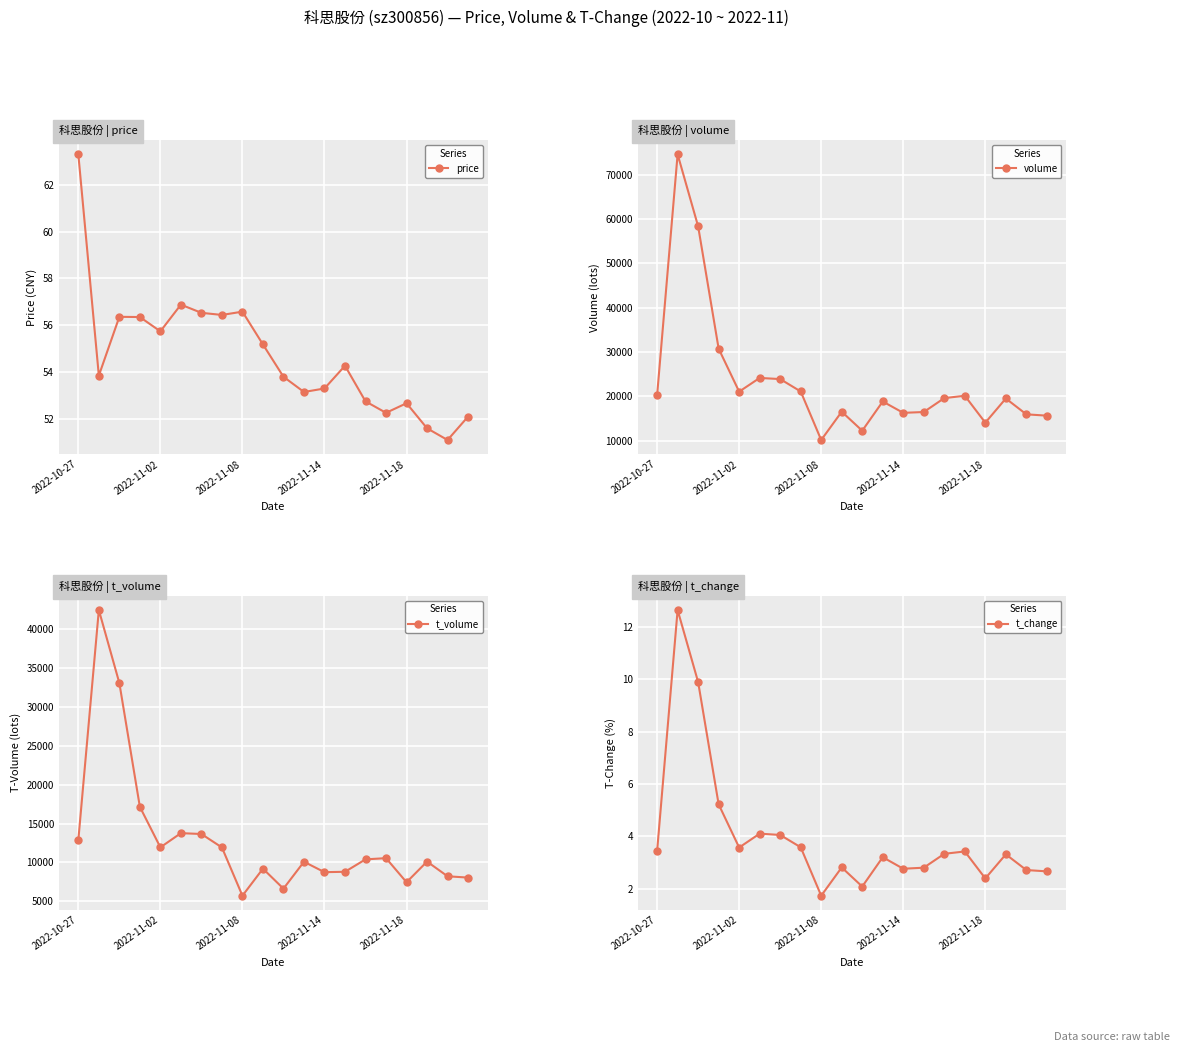

True or false: price has more than 1 points higher than both neighbors.

True